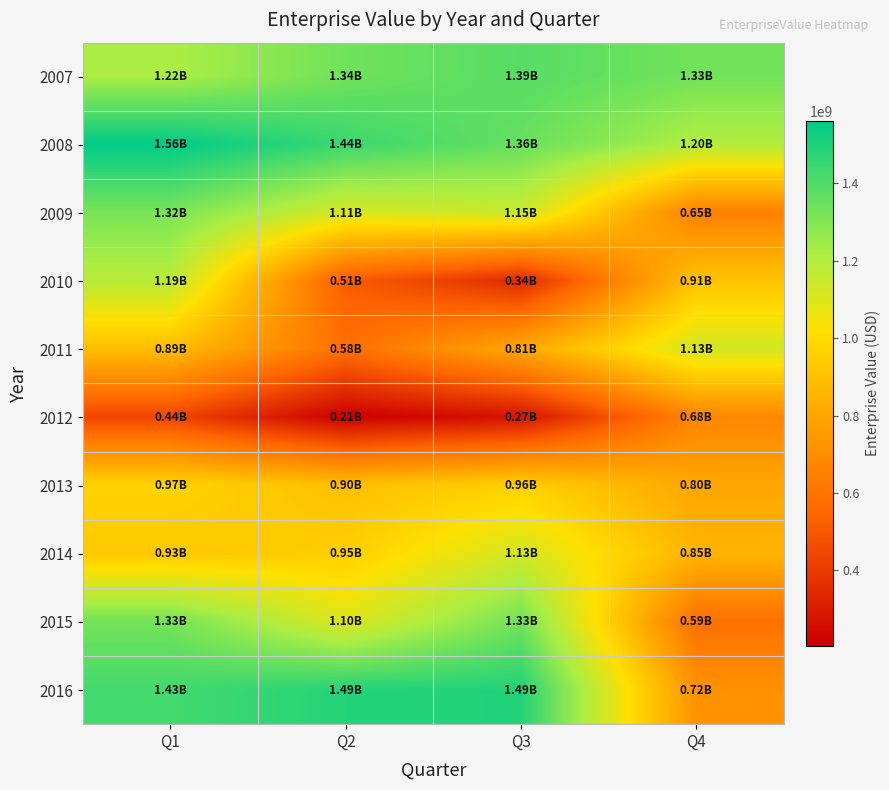

At which category does the chart reach its minimum across all series?

Q2